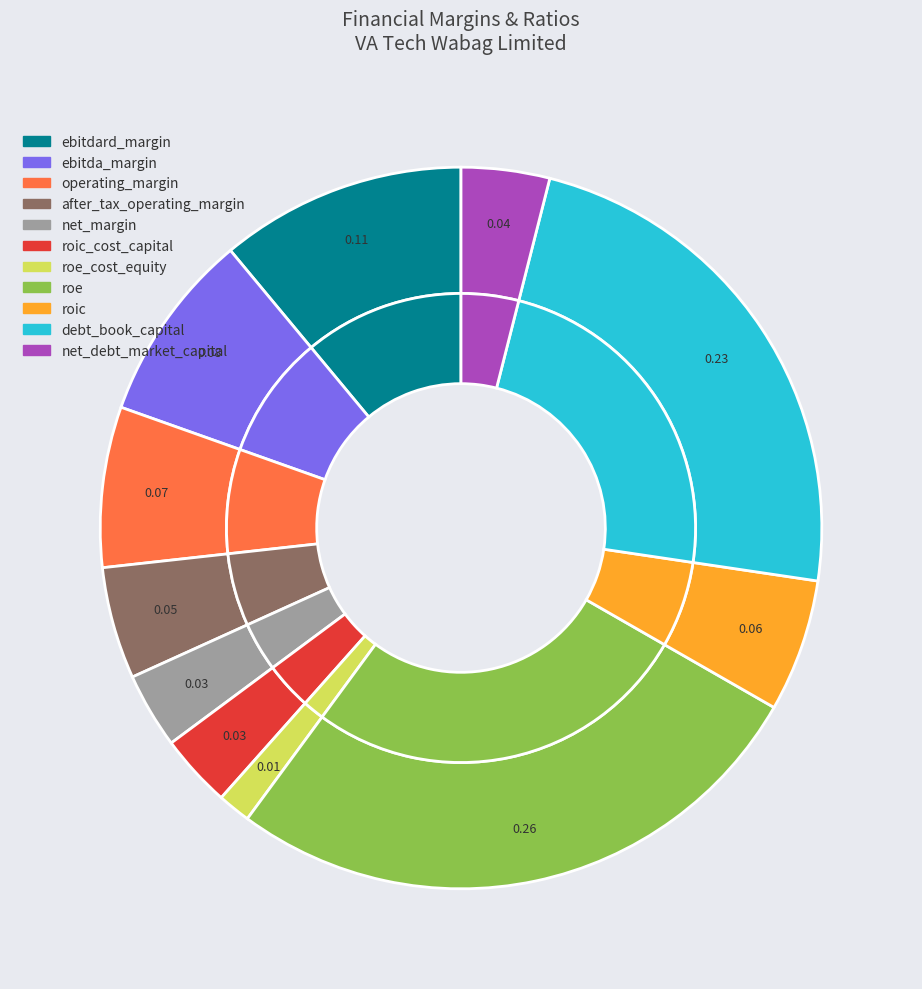

What is the smallest slice in the pie chart?

roe_cost_equity